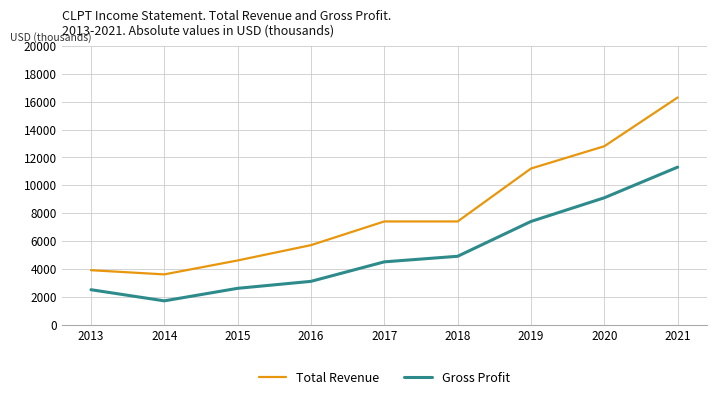

Reading left to right, list all the values displayed in this chart.

Total Revenue: 2013=3900	2014=3600	2015=4600	2016=5700	2017=7400	2018=7400	2019=11200	2020=12800	2021=16300
Gross Profit: 2013=2500	2014=1700	2015=2600	2016=3100	2017=4500	2018=4900	2019=7400	2020=9100	2021=11300